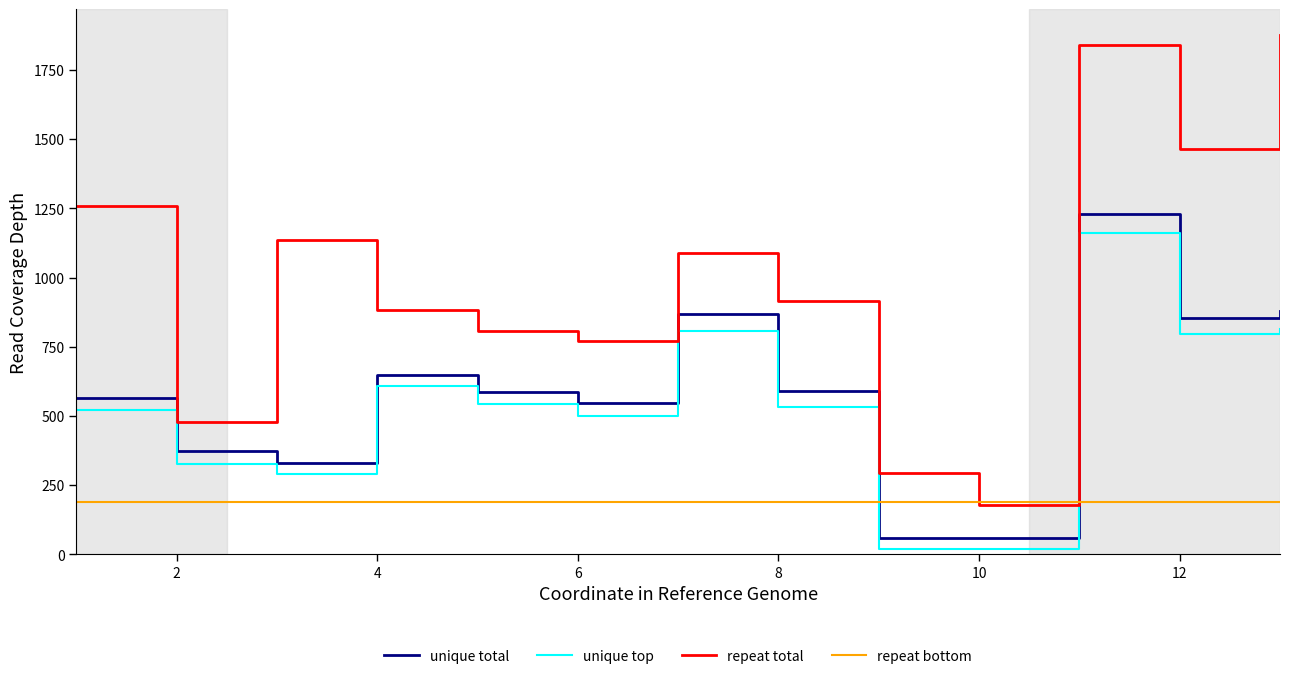

True or false: repeat total and unique total cross at least once.

False